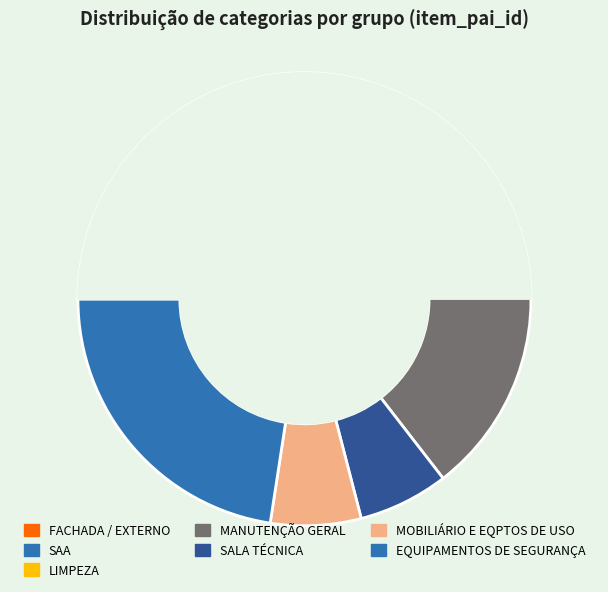

Do FACHADA / EXTERNO and EQUIPAMENTOS DE SEGURANÇA together represent more than half of the pie?

No